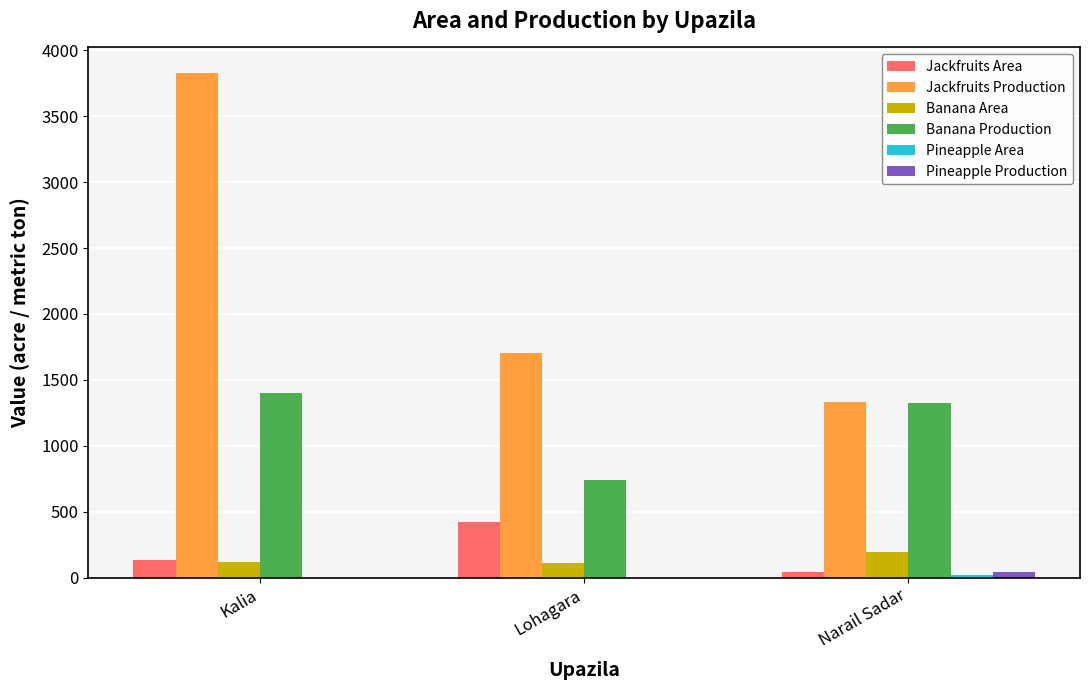

Which series has the largest total across all categories?

Jackfruits Production